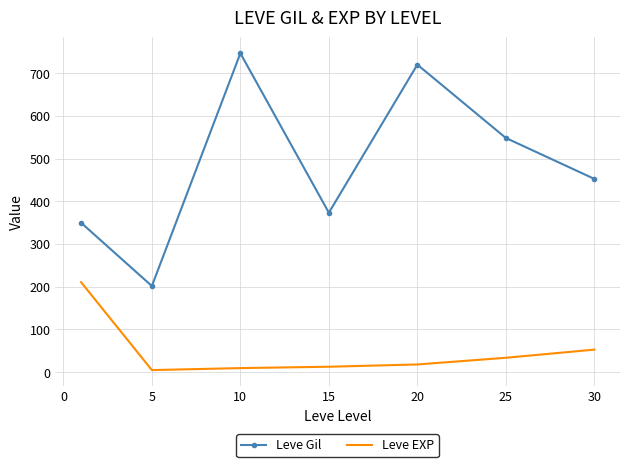

What is the maximum value shown in the chart?

746.7